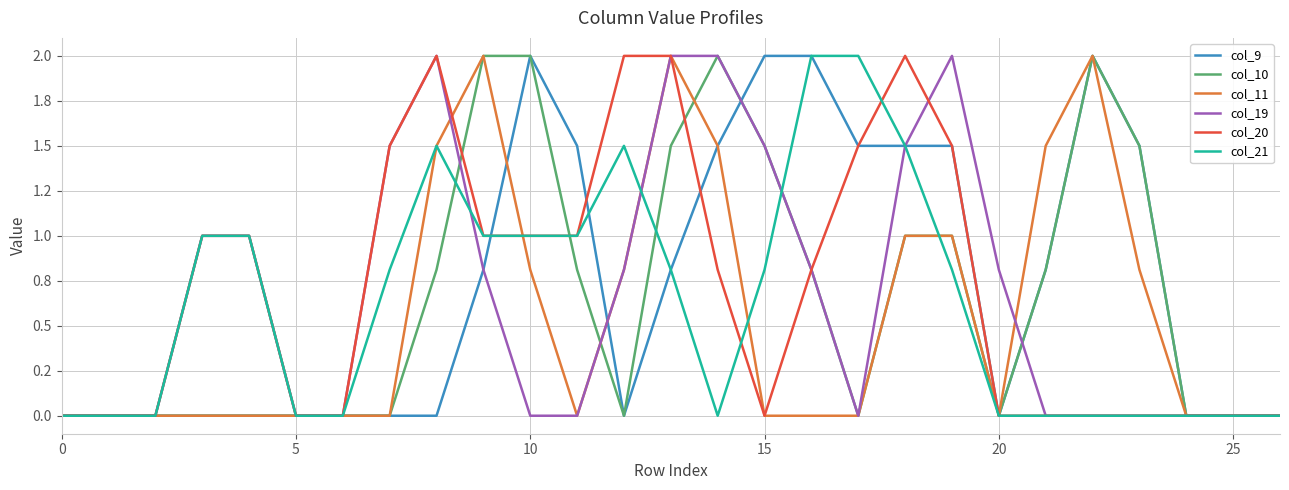

What is the maximum value for col_11?

2.0